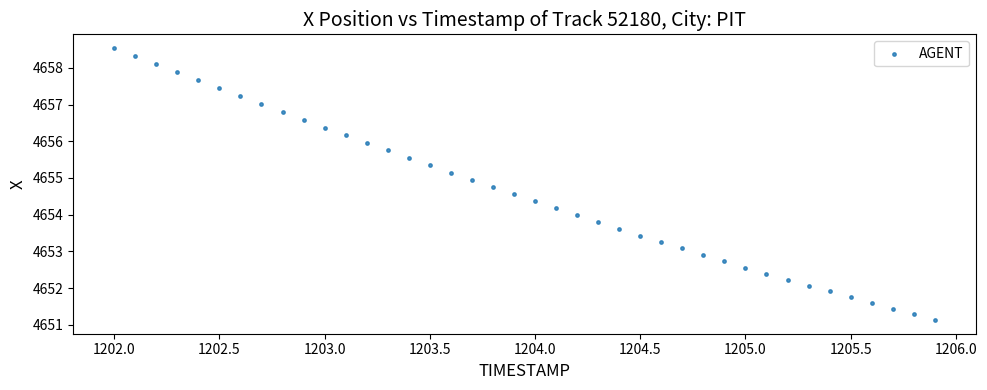

What is the range of X values (max minus min)?

3.9